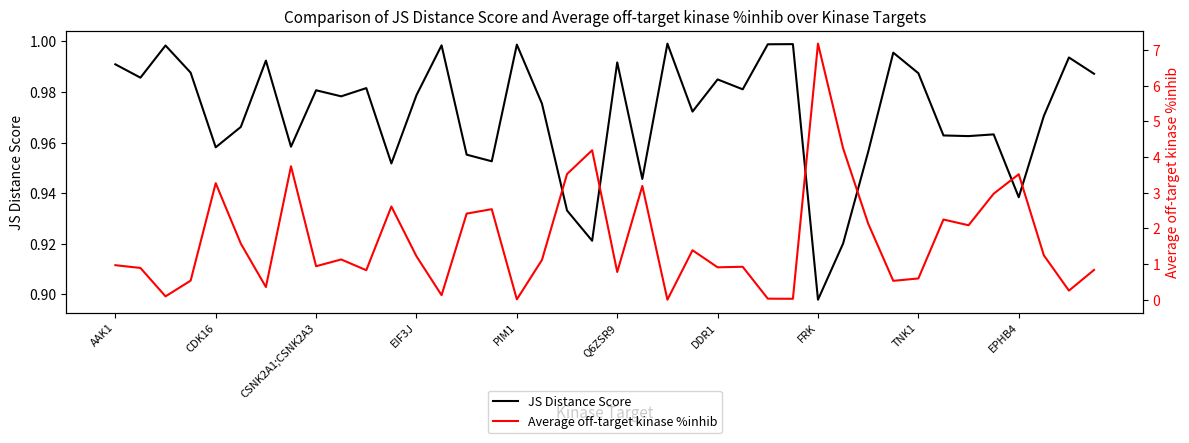

Where is JS Distance Score nearest to the value 0?

FRK